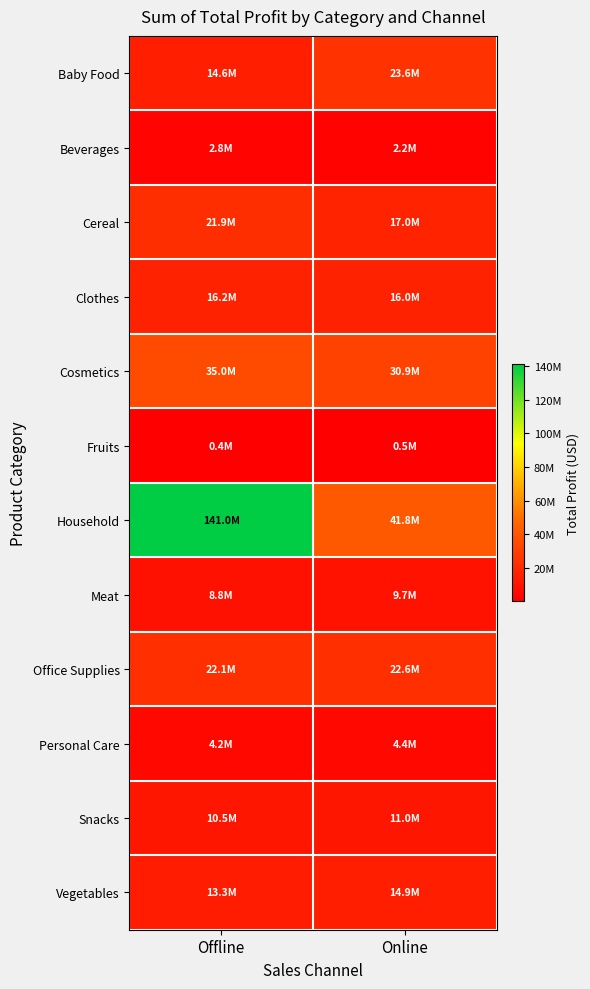

Which has a higher value, Offline or Online?

Online